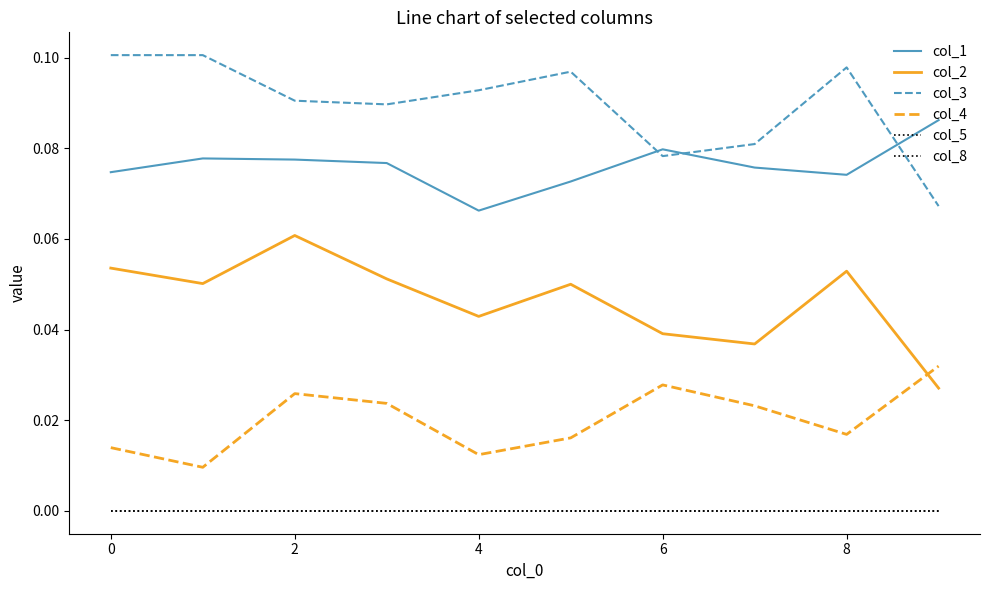

Which series has the largest total across all categories?

col_3